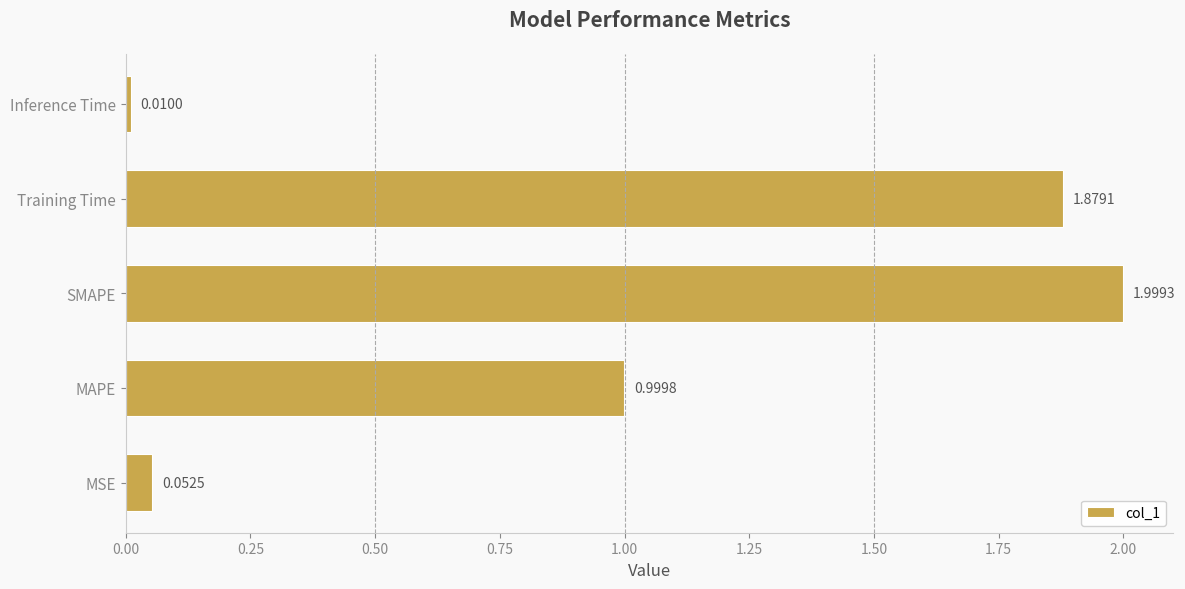

Approximately how many times larger is the value at MAPE compared to SMAPE?

0.5